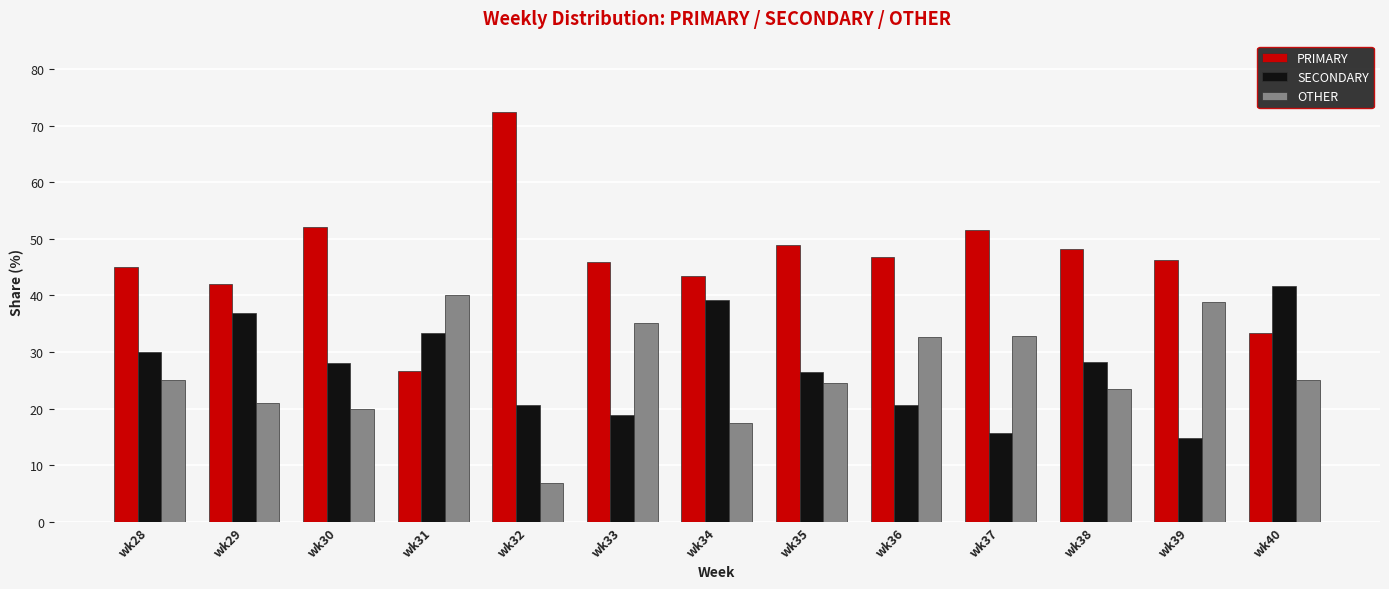

Rank the series at wk36 from lowest to highest value.

SECONDARY, OTHER, PRIMARY